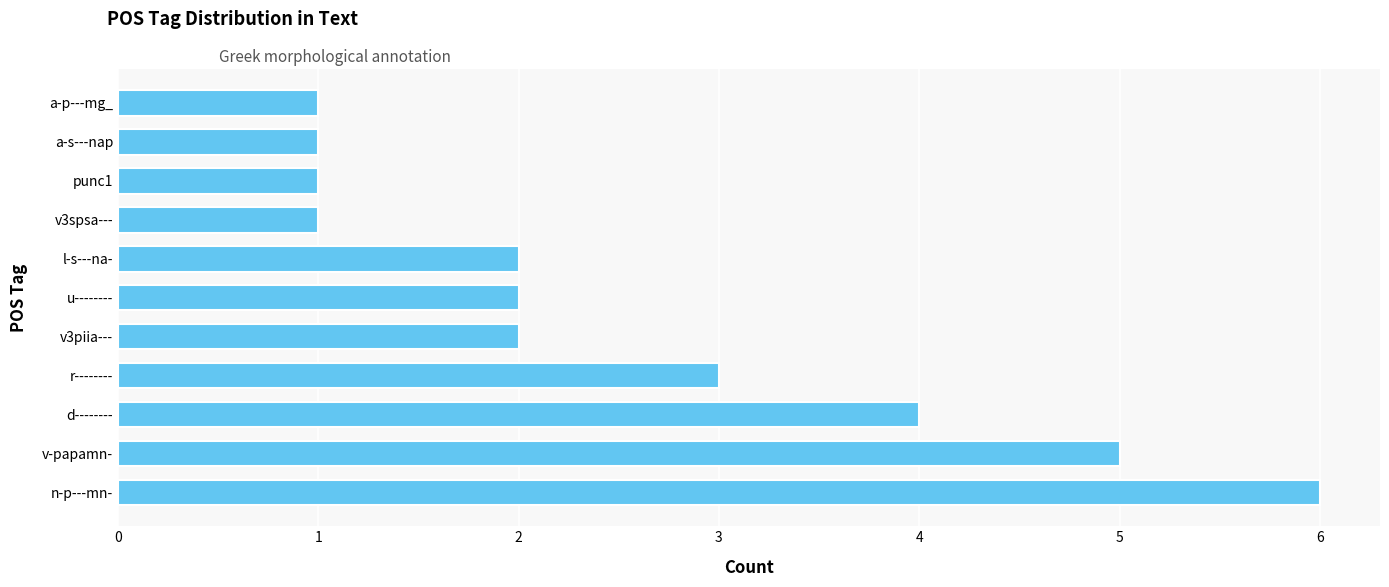

Between r-------- and n-p---mn-, which is larger?

n-p---mn-